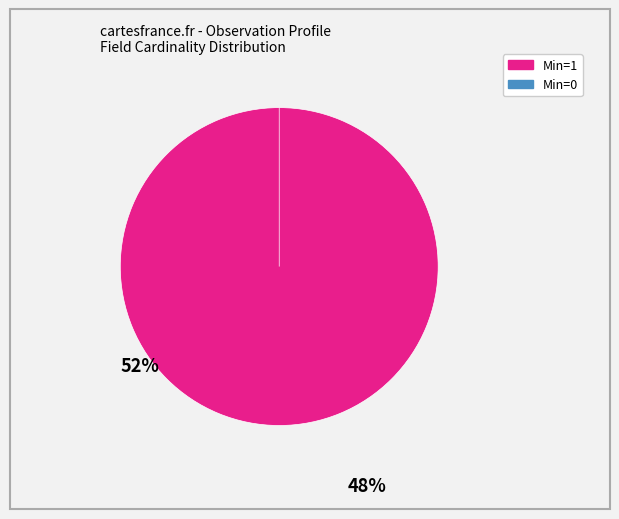

How many slices are in this pie chart?

2